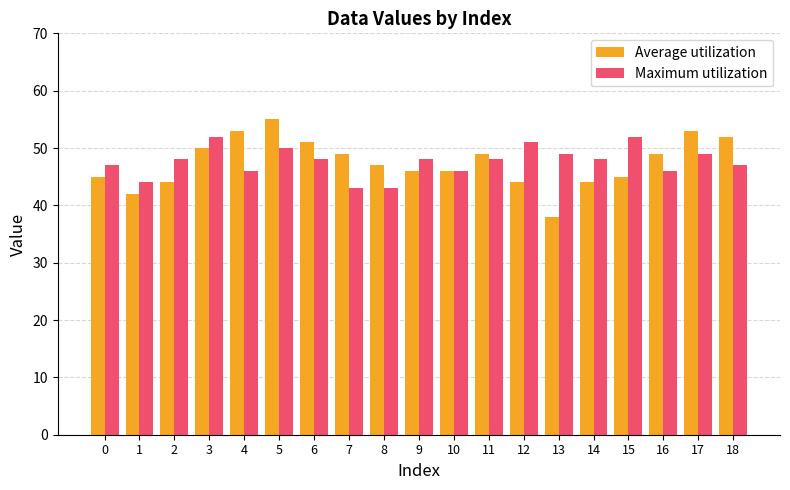

What are all the series names shown in the legend?

Average utilization, Maximum utilization